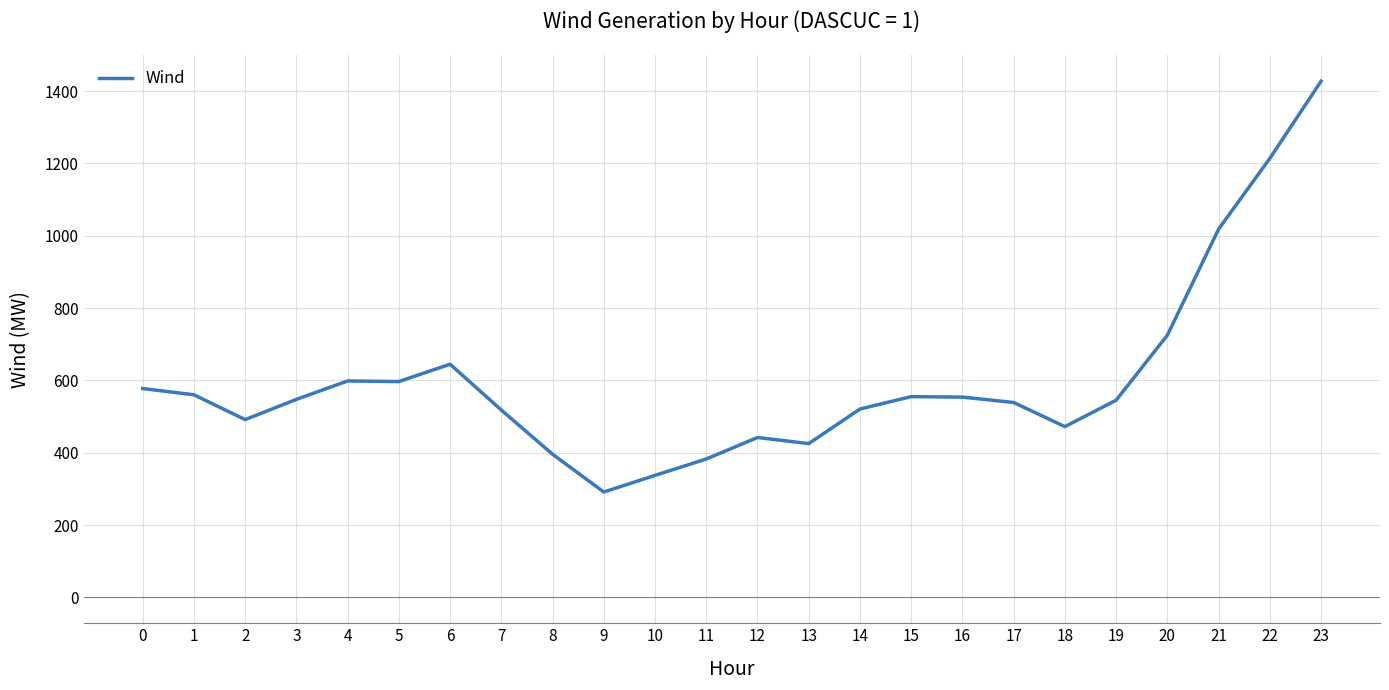

What is the difference between the maximum and minimum values?

1135.8